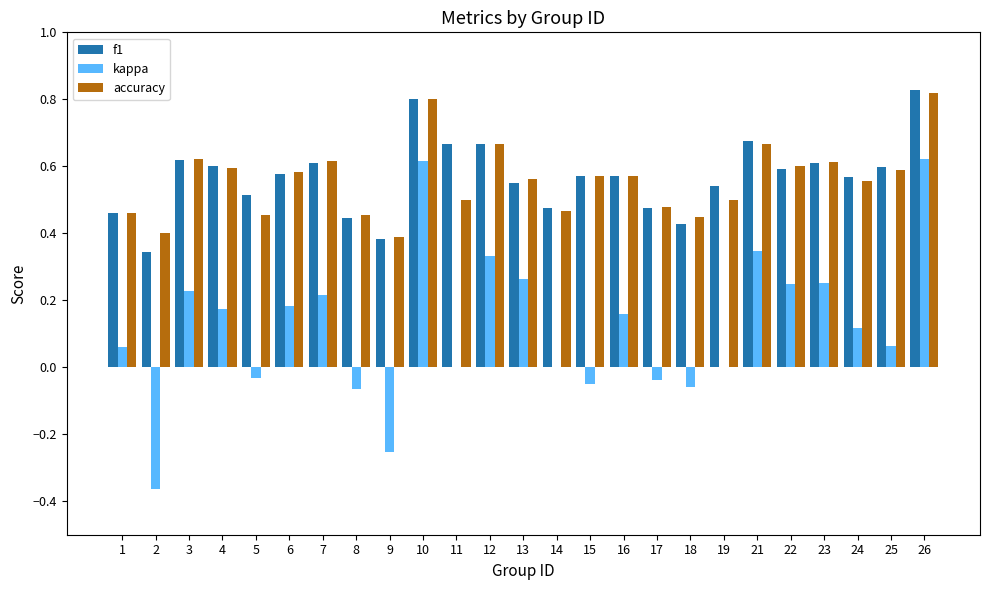

What is the sum of all f1 values?

14.2